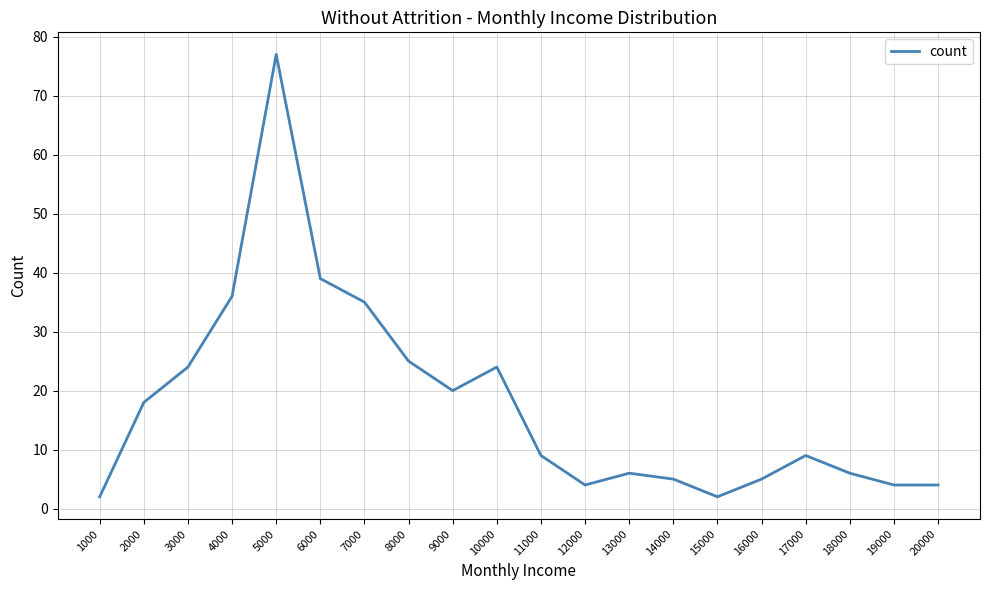

What is the ratio of the value at 19000 to the value at 3000?

0.2